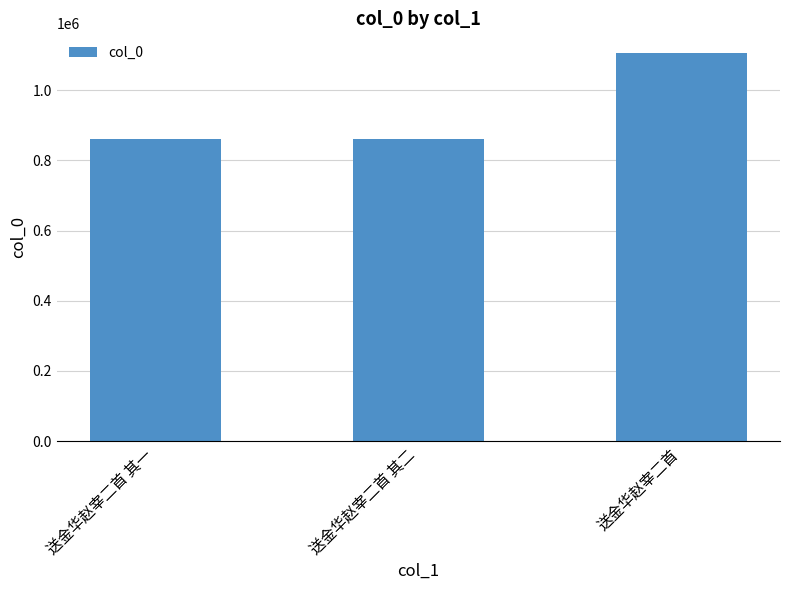

What is the smallest value displayed?

862281